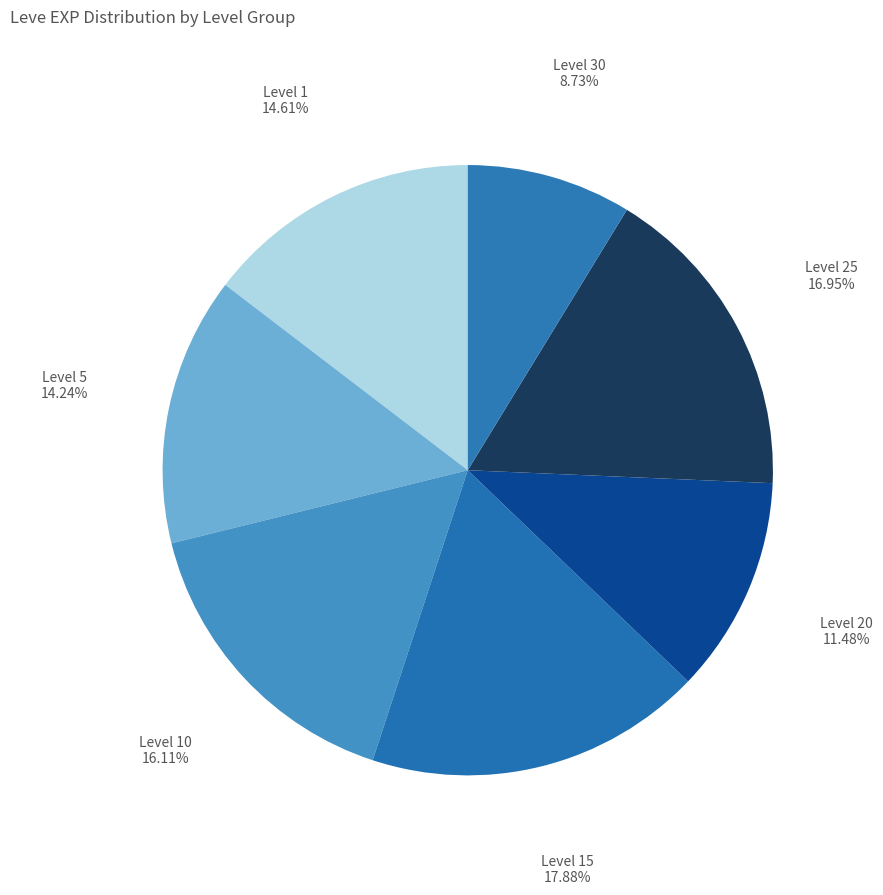

What is the ratio of the value at Level 20 to the value at Level 1?

0.8